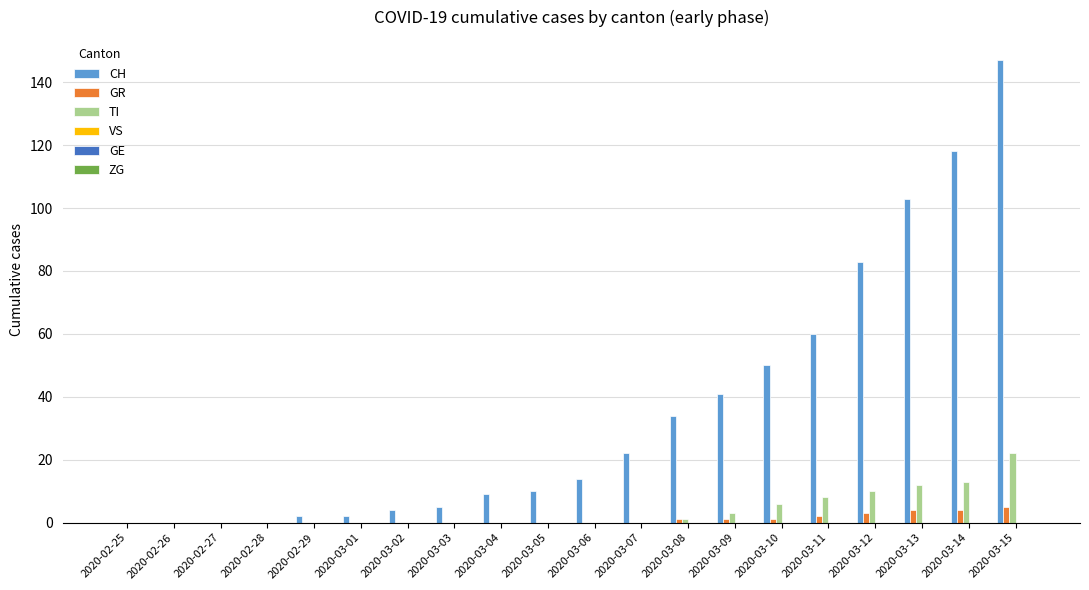

What is the greatest value displayed?

147